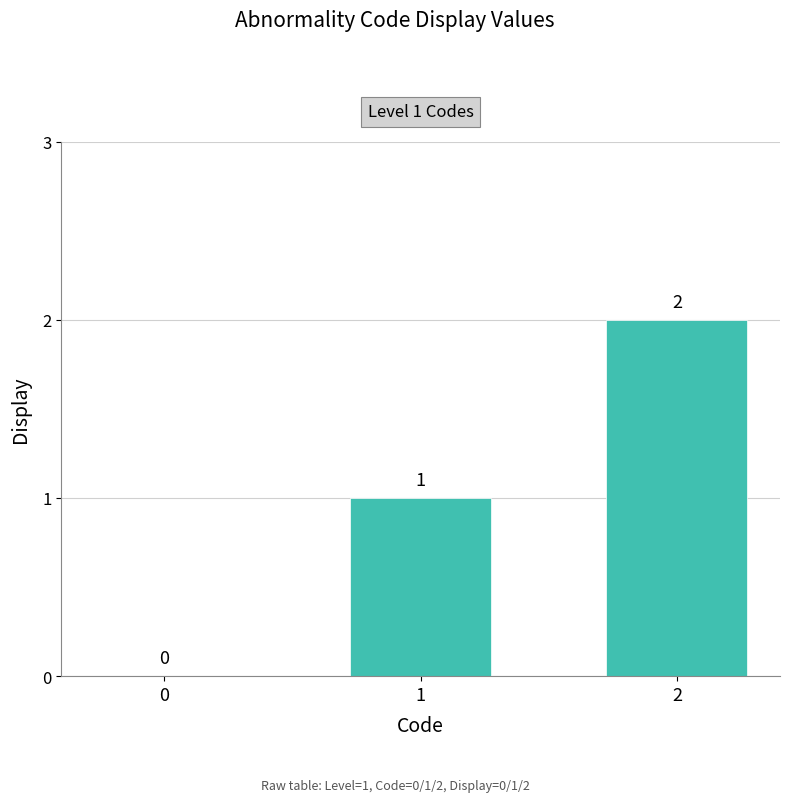

Between 1 and 0, which is larger?

1